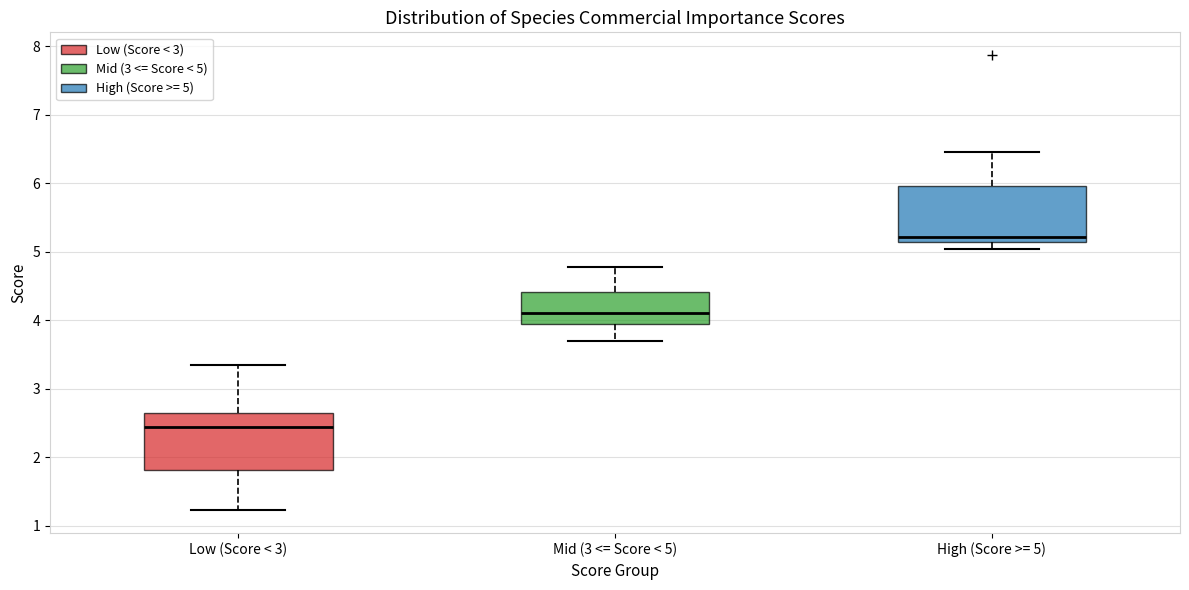

Reading left to right, transcribe this box plot: for each box, give where its median line is, the range the box spans, and where its two whiskers end, as read against the y-axis. The values are not printed on the chart, so give them approximately, as read against the axis.

Low (Score < 3): median 2.4, box 1.8 to 2.6, whiskers 1.2 to 3.3
Mid (3 <= Score < 5): median 4.1, box 3.9 to 4.4, whiskers 3.7 to 4.8
High (Score >= 5): median 5.2, box 5.1 to 6.0, whiskers 5.0 to 6.4